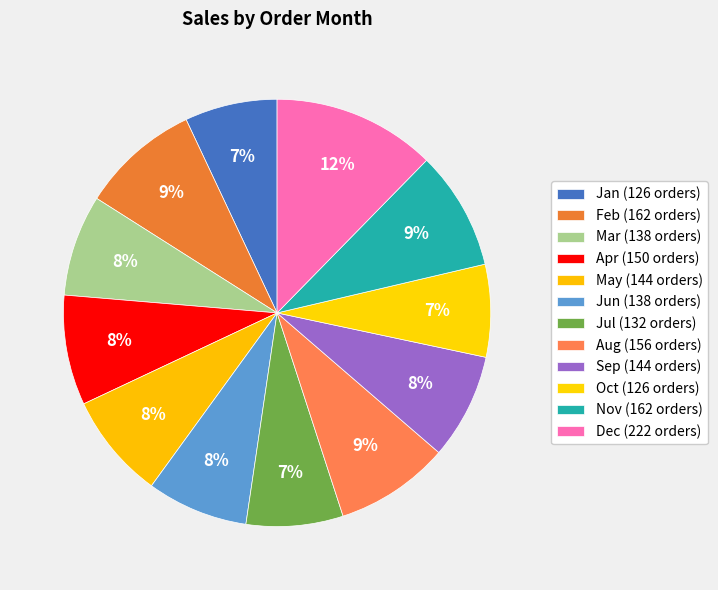

To the nearest percent, what is the average slice percentage?

8%